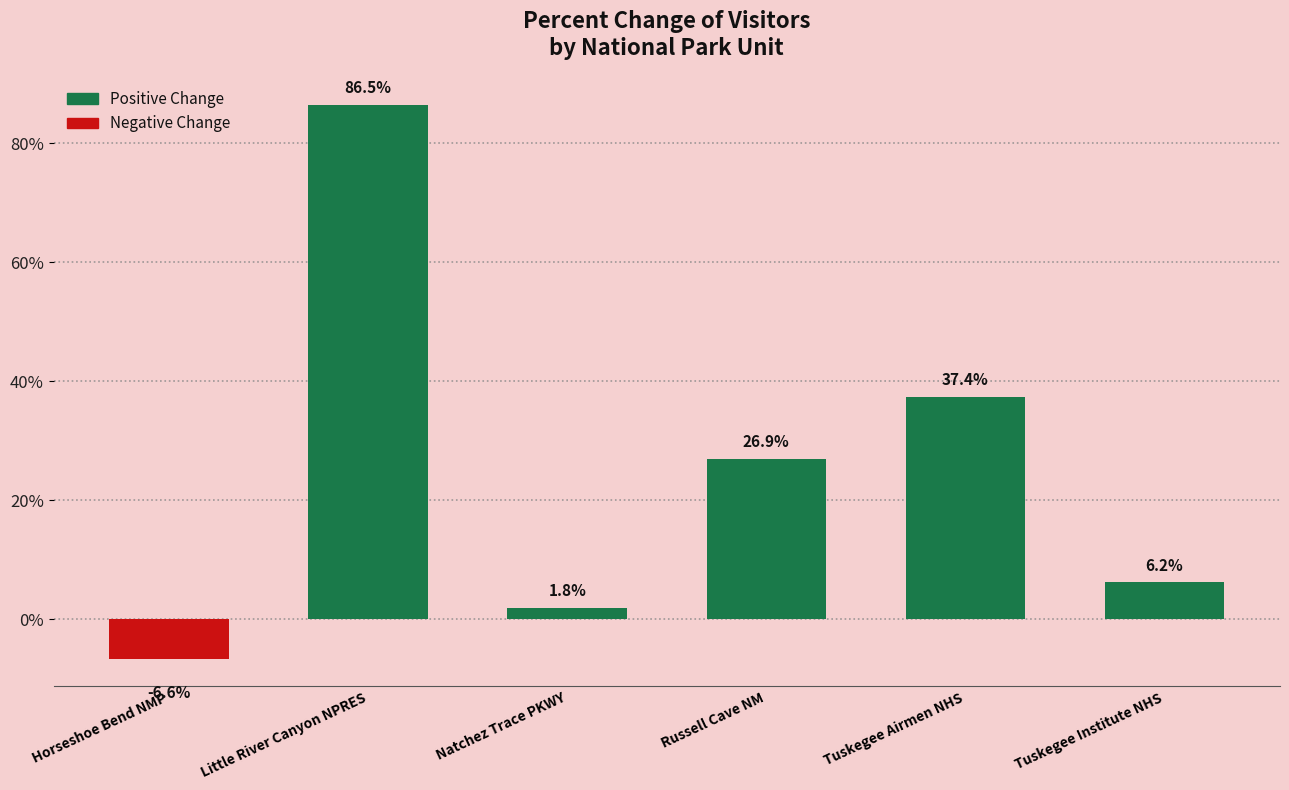

What is the label of the 4th bar from the left?

Russell Cave NM